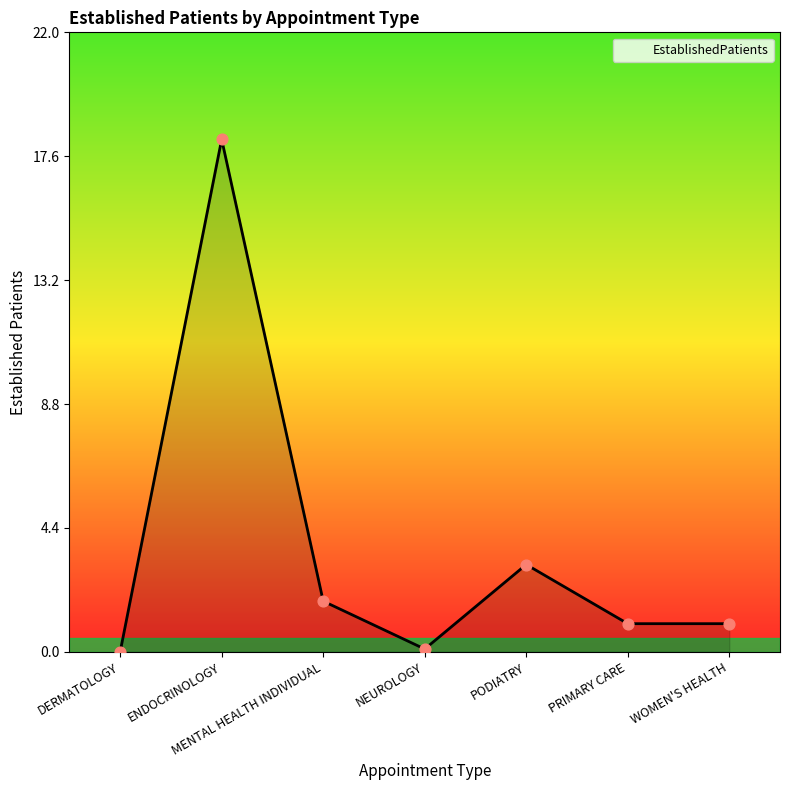

What is the ratio of the value at PODIATRY to the value at ENDOCRINOLOGY?

0.2